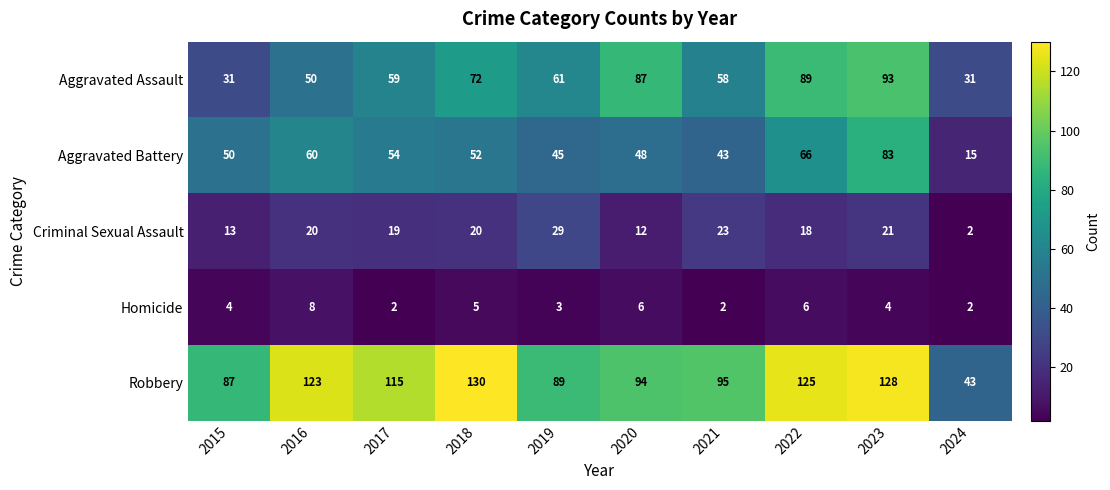

Which series changed the most between 2020 and 2021?

Aggravated Assault